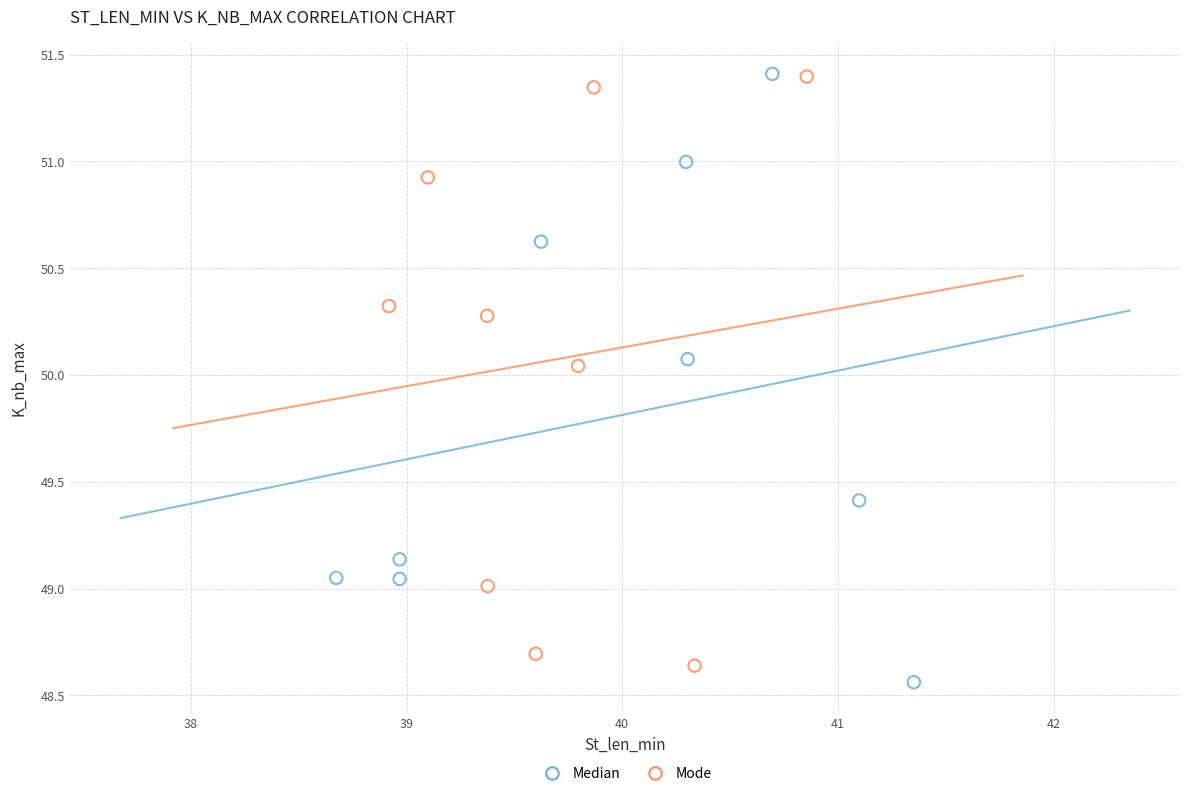

Which series has the largest Y range (max minus min)?

Median